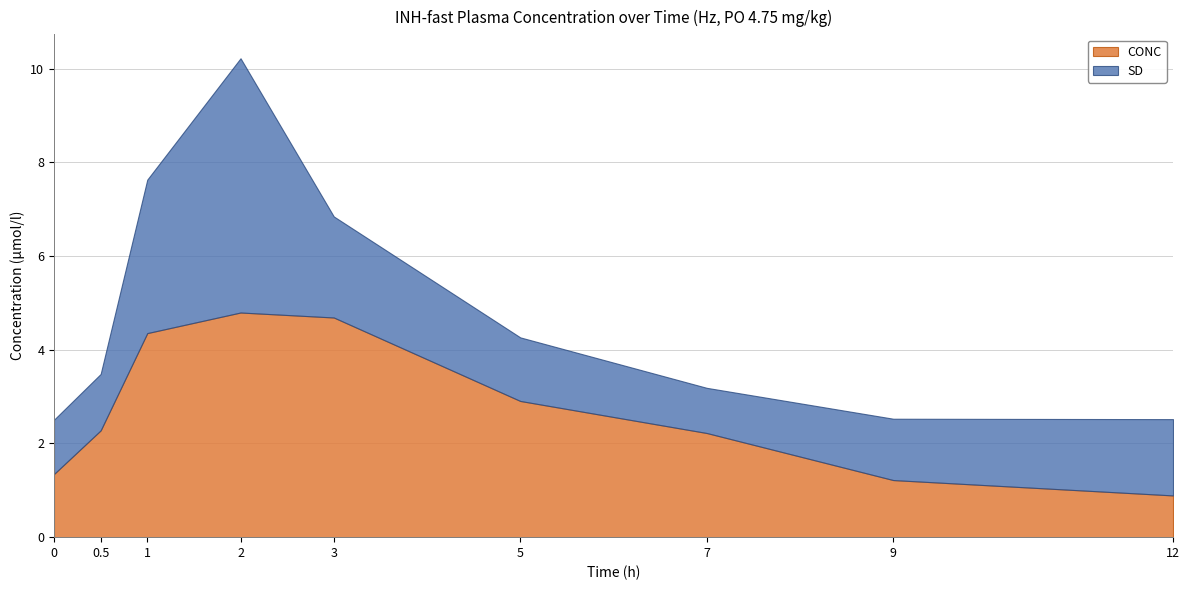

Where is CONC nearest to the value 2?

7